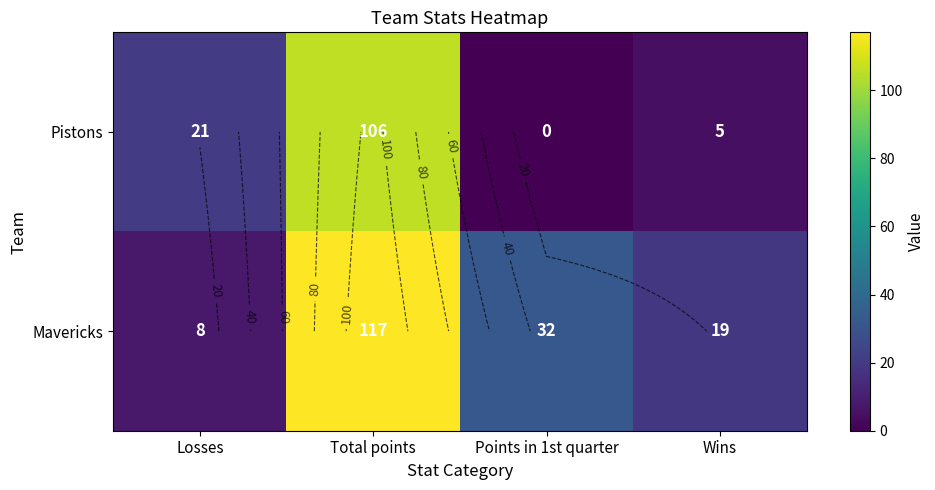

At which label does Mavericks reach its peak?

Total points